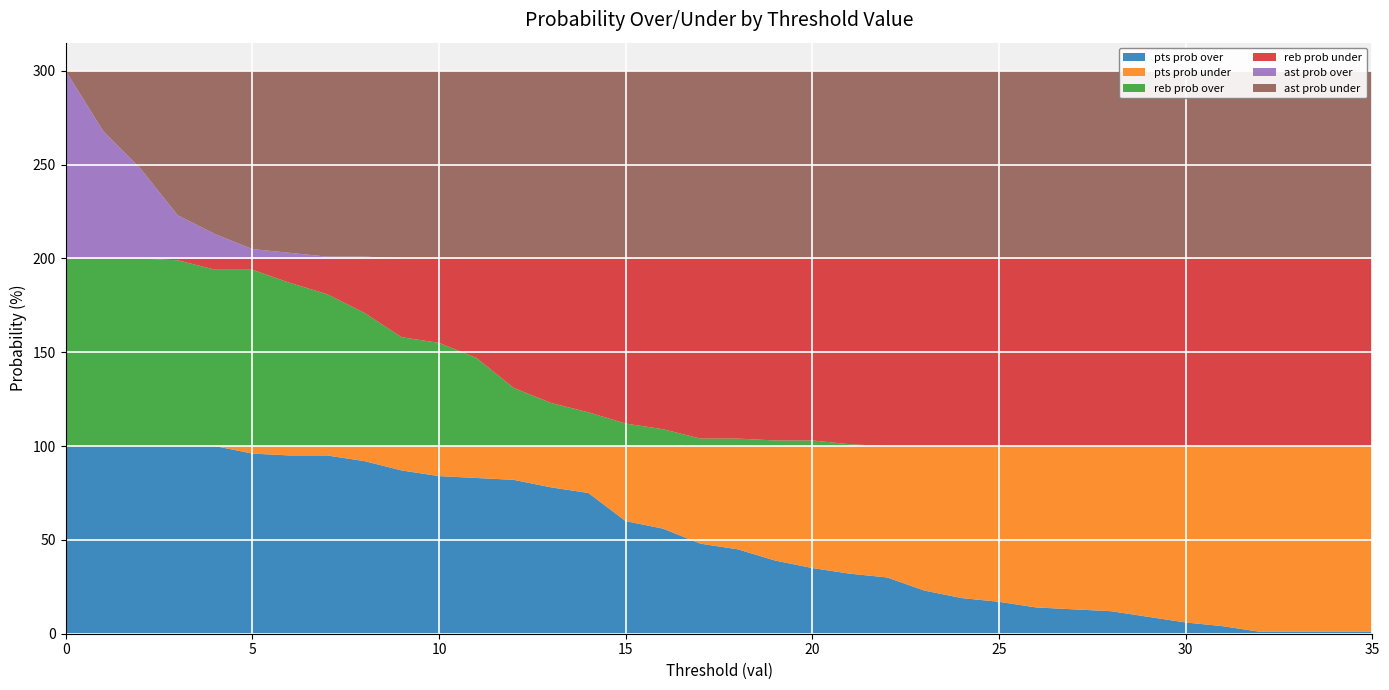

Reading left to right, transcribe all the data shown in this chart.

pts prob over: 0=100	1=100	2=100	3=100	4=100	5=96	6=95	7=95	8=92	9=87	10=84	11=83	12=82	13=78	14=75	15=60	16=56	17=48	18=45	19=39	20=35	21=32	22=30	23=23	24=19	25=17	26=14	27=13	28=12	29=9	30=6	31=4	32=1	33=1	34=1	35=1
pts prob under: 0=0	1=0	2=0	3=0	4=0	5=4	6=5	7=5	8=8	9=13	10=16	11=17	12=18	13=22	14=25	15=40	16=44	17=52	18=55	19=61	20=65	21=68	22=70	23=77	24=81	25=83	26=86	27=87	28=88	29=91	30=94	31=96	32=99	33=99	34=99	35=99
reb prob over: 0=100	1=100	2=100	3=99	4=94	5=94	6=87	7=81	8=71	9=58	10=55	11=47	12=31	13=23	14=18	15=12	16=9	17=4	18=4	19=3	20=3	21=1	22=0	23=0	24=0	25=0	26=0	27=0	28=0	29=0	30=0	31=0	32=0	33=0	34=0	35=0
reb prob under: 0=0	1=0	2=0	3=1	4=6	5=6	6=13	7=19	8=29	9=42	10=45	11=53	12=69	13=77	14=82	15=88	16=91	17=96	18=96	19=97	20=97	21=99	22=100	23=100	24=100	25=100	26=100	27=100	28=100	29=100	30=100	31=100	32=100	33=100	34=100	35=100
ast prob over: 0=100	1=68	2=48	3=23	4=13	5=5	6=3	7=1	8=1	9=0	10=0	11=0	12=0	13=0	14=0	15=0	16=0	17=0	18=0	19=0	20=0	21=0	22=0	23=0	24=0	25=0	26=0	27=0	28=0	29=0	30=0	31=0	32=0	33=0	34=0	35=0
ast prob under: 0=0	1=32	2=52	3=77	4=87	5=95	6=97	7=99	8=99	9=100	10=100	11=100	12=100	13=100	14=100	15=100	16=100	17=100	18=100	19=100	20=100	21=100	22=100	23=100	24=100	25=100	26=100	27=100	28=100	29=100	30=100	31=100	32=100	33=100	34=100	35=100